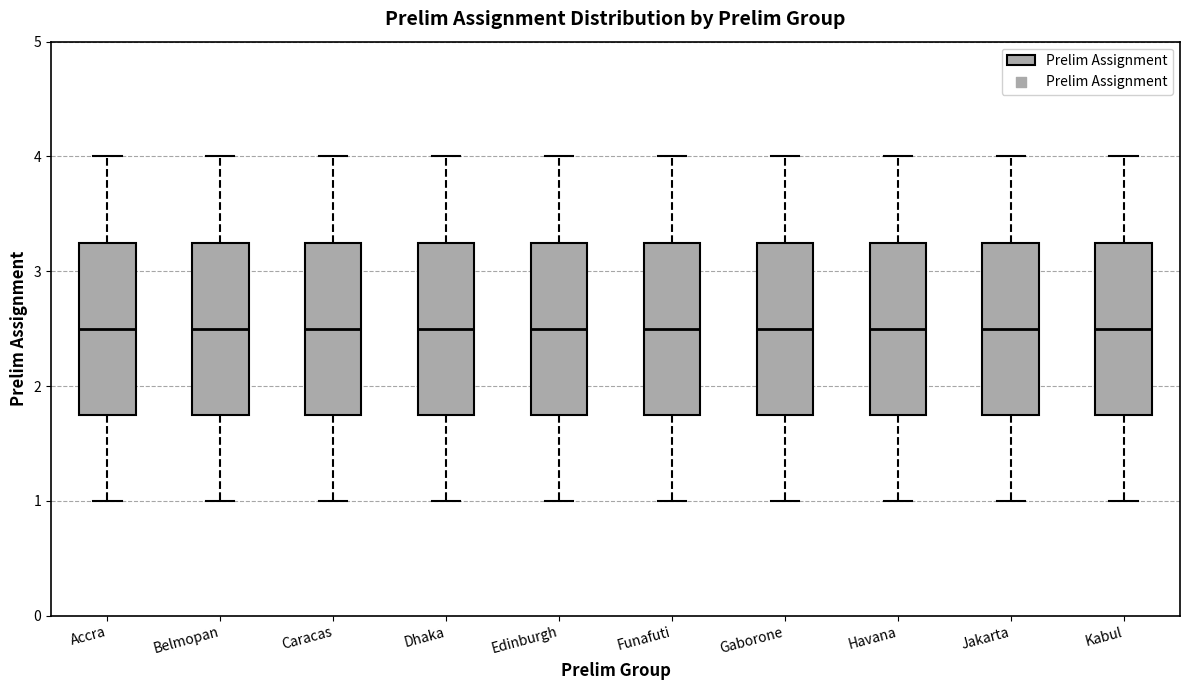

Reading left to right, transcribe this box plot: for each box, give where its median line is, the range the box spans, and where its two whiskers end, as read against the y-axis. The values are not printed on the chart, so give them approximately, as read against the axis.

Accra: median 2.5, box 1.8 to 3.3, whiskers 1.0 to 4.0
Belmopan: median 2.5, box 1.8 to 3.3, whiskers 1.0 to 4.0
Caracas: median 2.5, box 1.8 to 3.3, whiskers 1.0 to 4.0
Dhaka: median 2.5, box 1.8 to 3.3, whiskers 1.0 to 4.0
Edinburgh: median 2.5, box 1.8 to 3.3, whiskers 1.0 to 4.0
Funafuti: median 2.5, box 1.8 to 3.3, whiskers 1.0 to 4.0
Gaborone: median 2.5, box 1.8 to 3.3, whiskers 1.0 to 4.0
Havana: median 2.5, box 1.8 to 3.3, whiskers 1.0 to 4.0
Jakarta: median 2.5, box 1.8 to 3.3, whiskers 1.0 to 4.0
Kabul: median 2.5, box 1.8 to 3.3, whiskers 1.0 to 4.0